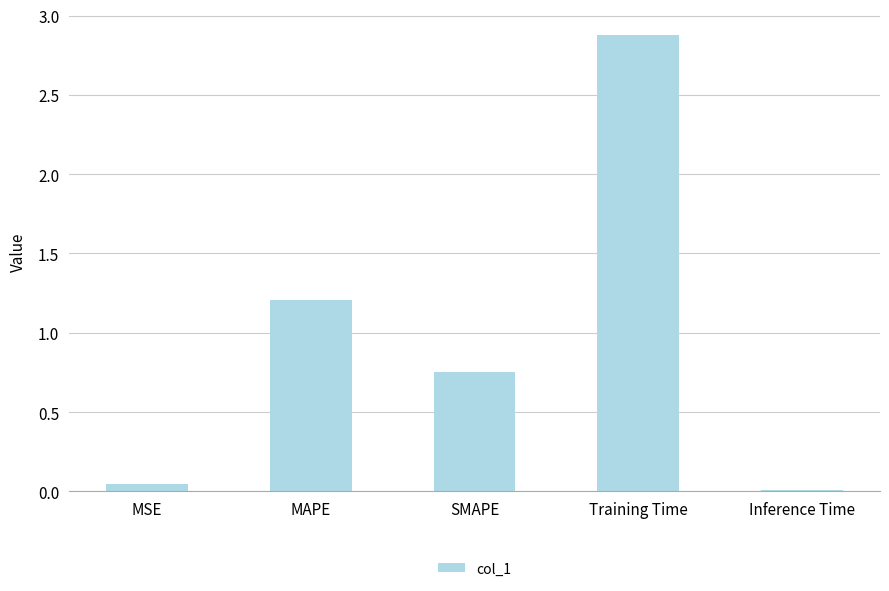

Which category has the highest value across all series?

Training Time